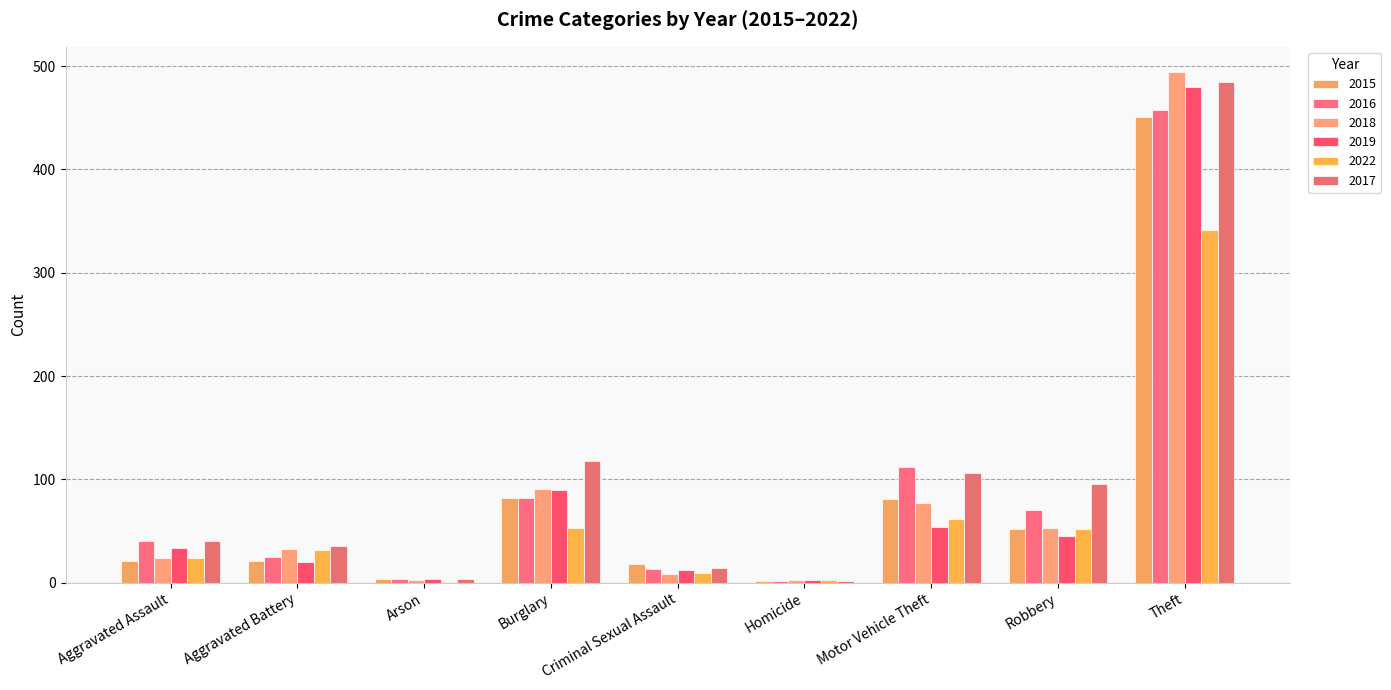

Reading left to right, extract all data points from this chart.

2015: Aggravated Assault=21	Aggravated Battery=21	Arson=4	Burglary=82	Criminal Sexual Assault=18	Homicide=2	Motor Vehicle Theft=81	Robbery=52	Theft=451
2016: Aggravated Assault=40	Aggravated Battery=25	Arson=4	Burglary=82	Criminal Sexual Assault=13	Homicide=2	Motor Vehicle Theft=112	Robbery=70	Theft=458
2018: Aggravated Assault=24	Aggravated Battery=33	Arson=3	Burglary=91	Criminal Sexual Assault=8	Homicide=3	Motor Vehicle Theft=77	Robbery=53	Theft=494
2019: Aggravated Assault=34	Aggravated Battery=20	Arson=4	Burglary=90	Criminal Sexual Assault=12	Homicide=3	Motor Vehicle Theft=54	Robbery=45	Theft=480
2022: Aggravated Assault=24	Aggravated Battery=32	Arson=1	Burglary=53	Criminal Sexual Assault=9	Homicide=3	Motor Vehicle Theft=62	Robbery=52	Theft=341
2017: Aggravated Assault=40	Aggravated Battery=36	Arson=4	Burglary=118	Criminal Sexual Assault=14	Homicide=2	Motor Vehicle Theft=106	Robbery=96	Theft=485